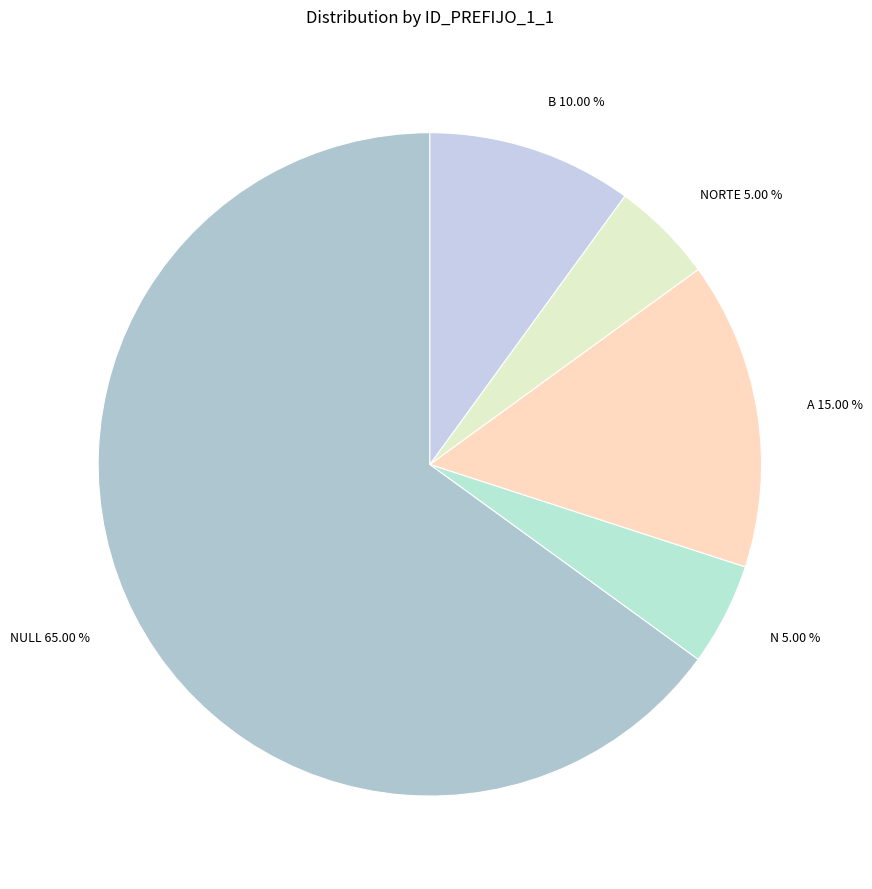

The NULL slice represents 71% of the pie. True or false?

False